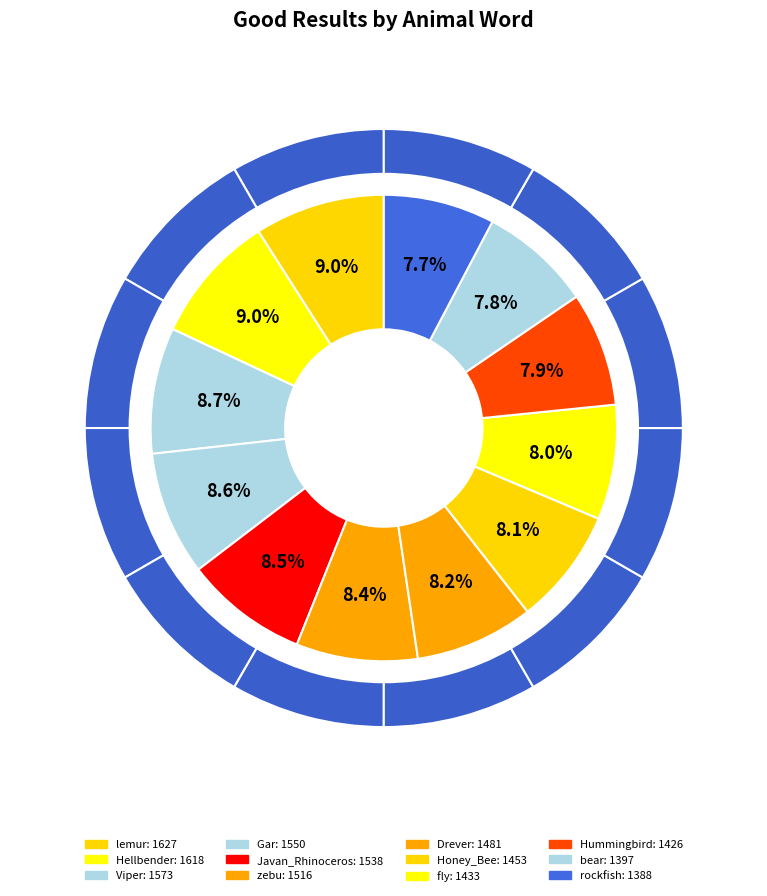

Does Javan_Rhinoceros account for over 50% of the chart?

No